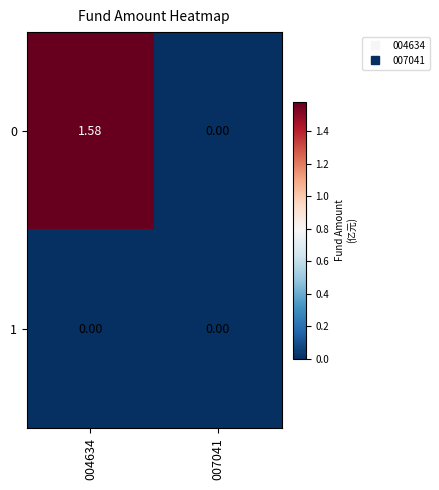

What is the spread (max minus min) of values at 004634?

1.6